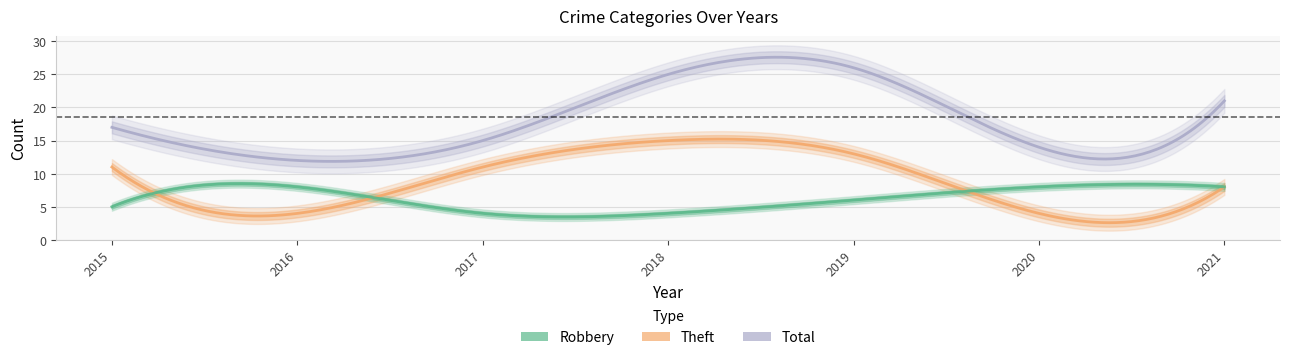

Where is Theft nearest to the value 9?

2021